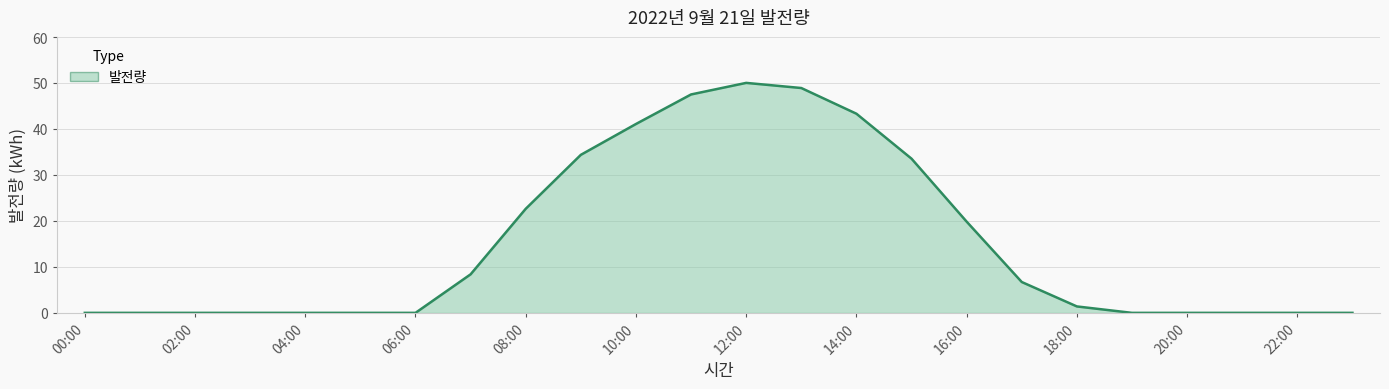

What is the greatest value displayed?

50.0